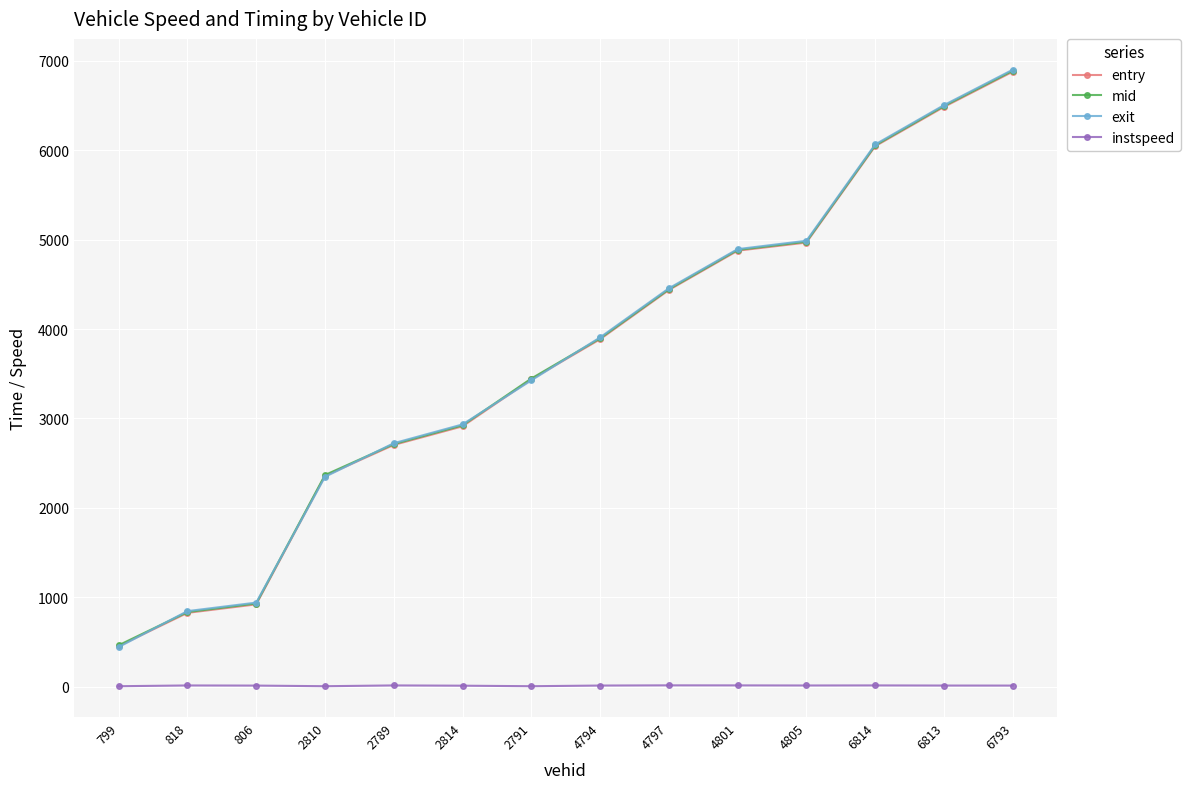

True or false: mid and instspeed intersect in this chart.

False